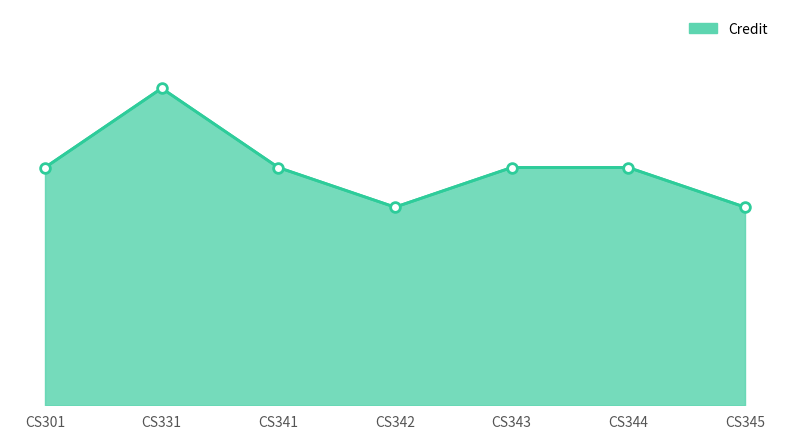

Does the chart have visible grid lines?

No